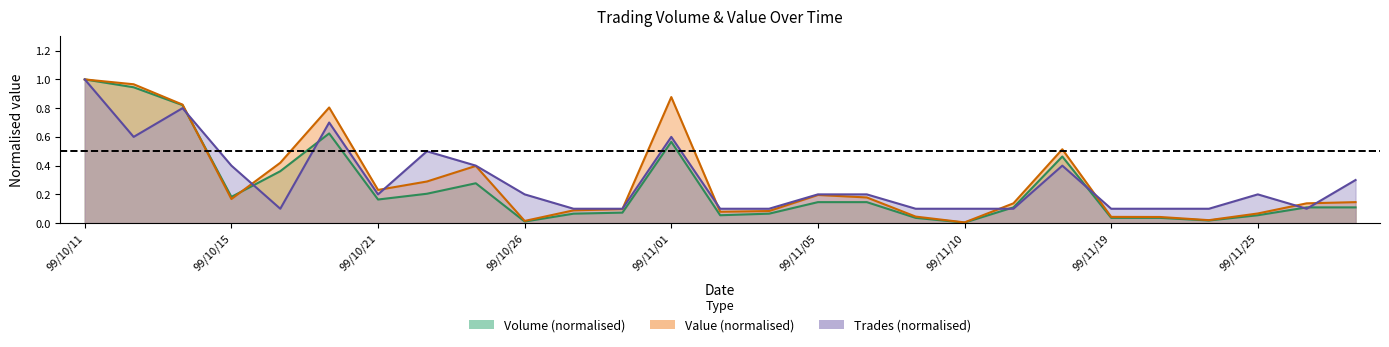

How many interior local valleys does the val series have?

6